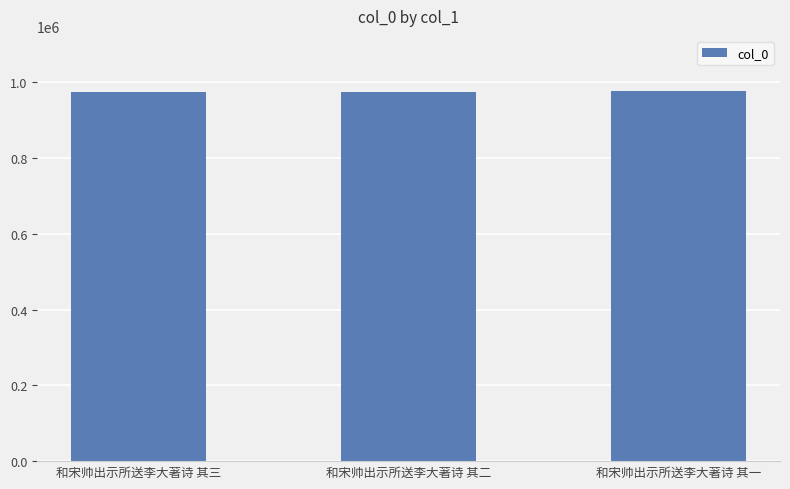

Are the bars horizontal?

No